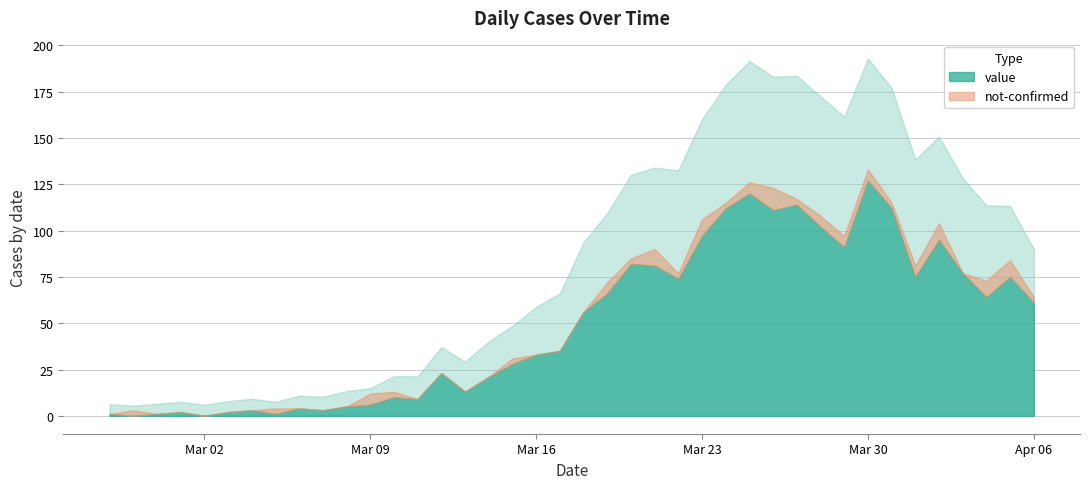

How many values in value are above zero?

38